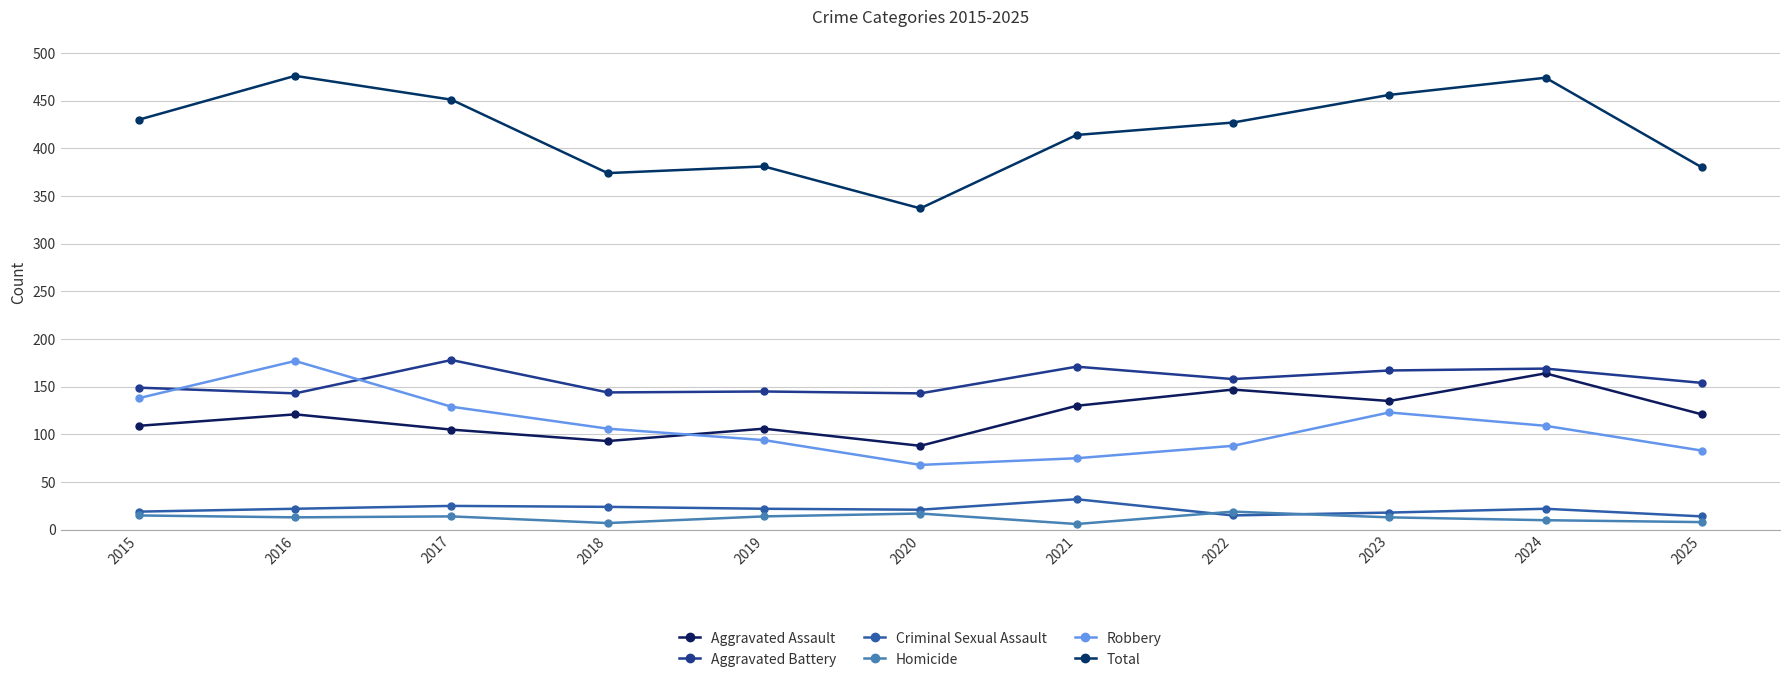

What is the average value of the Aggravated Battery series?

156